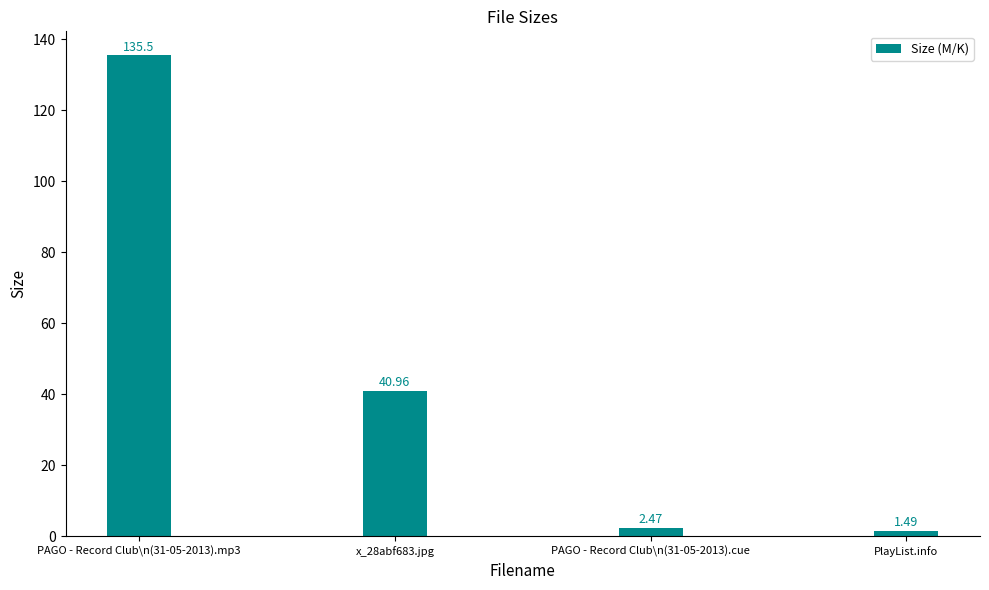

What position from the right is PlayList.info?

1